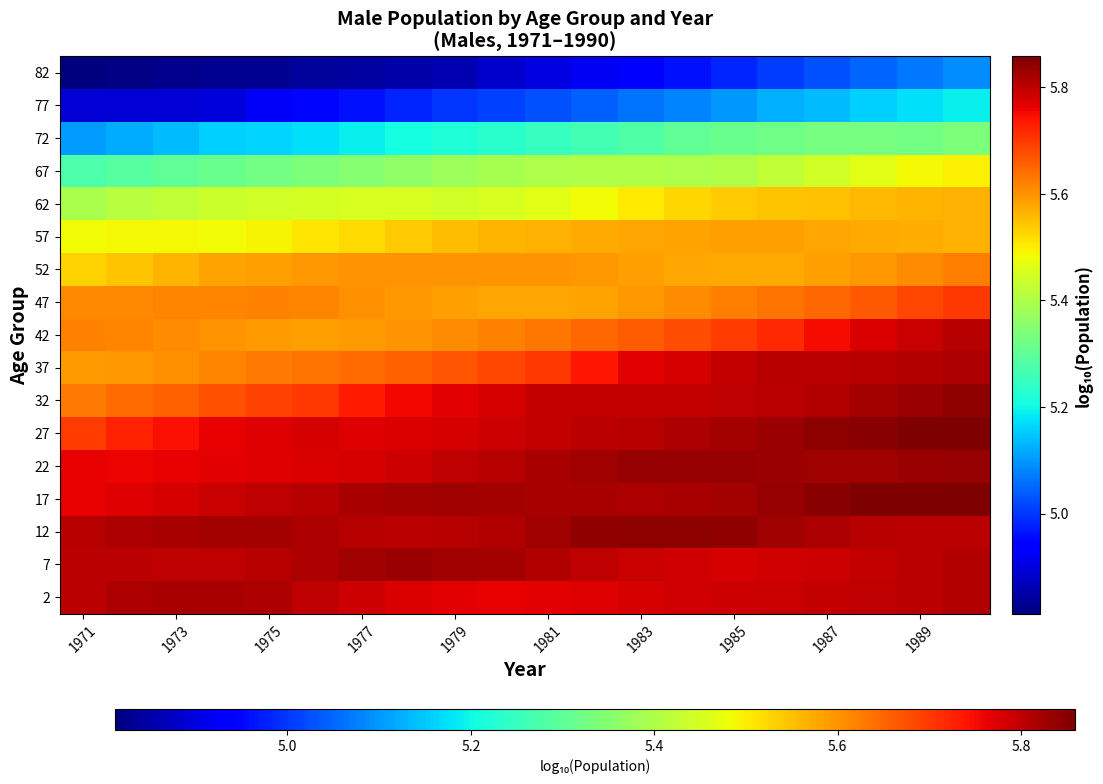

Which series has the largest total across all categories?

12